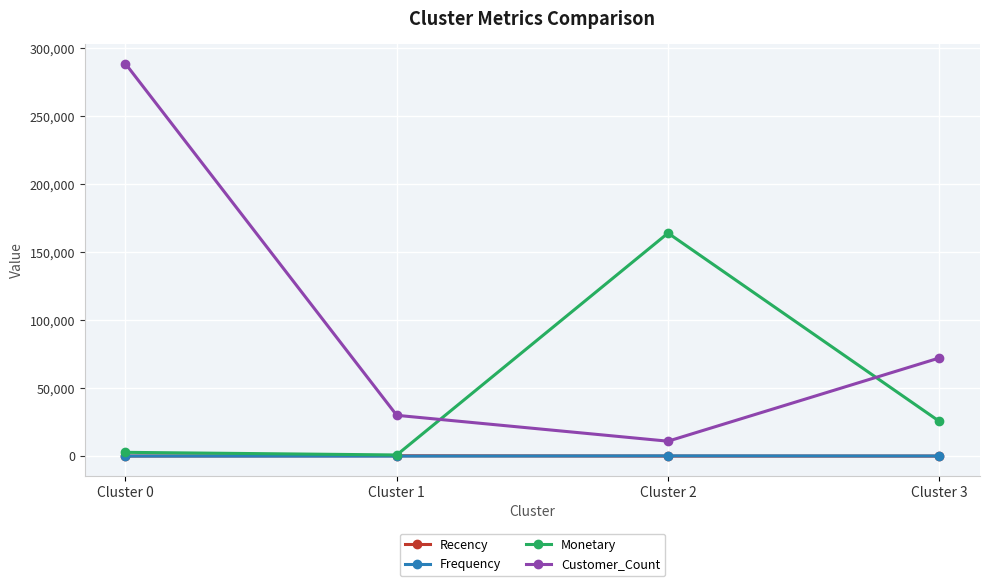

At which label does Customer_Count first exceed 72148?

Cluster 0